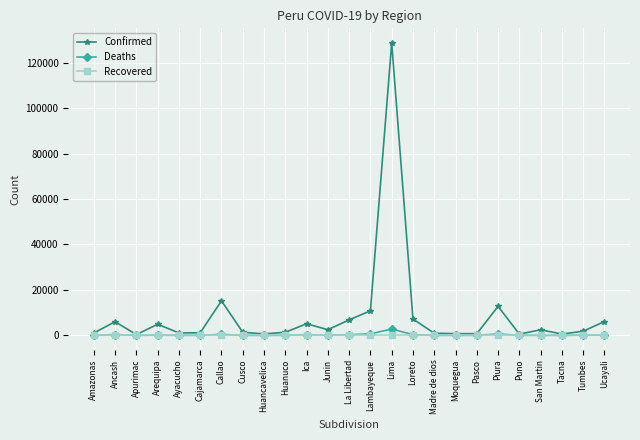

Is it true that Recovered equals 0 at Apurimac?

True